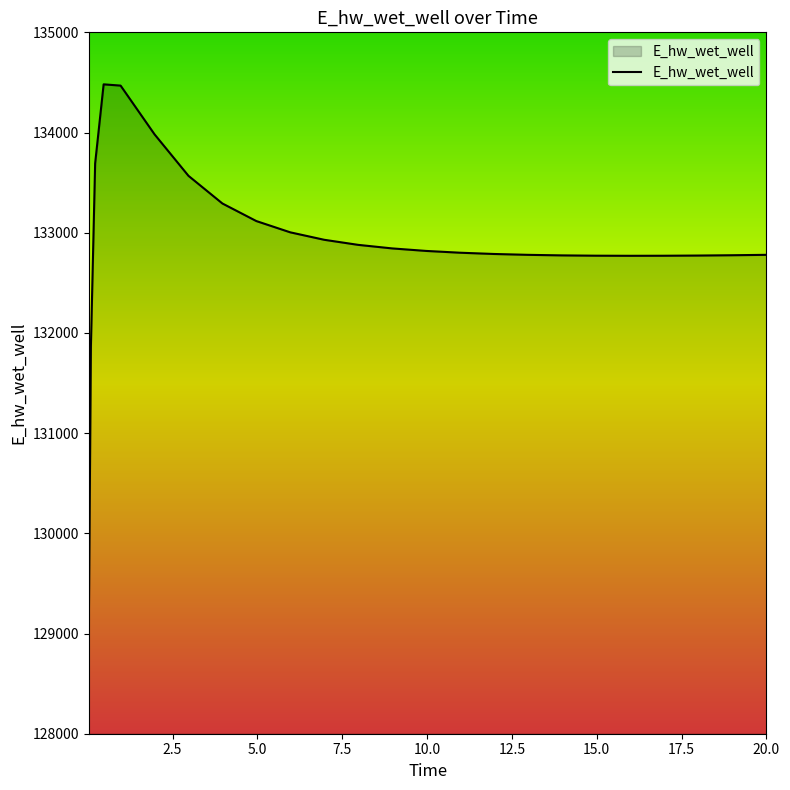

What is the difference between the maximum and minimum values?

5465.3